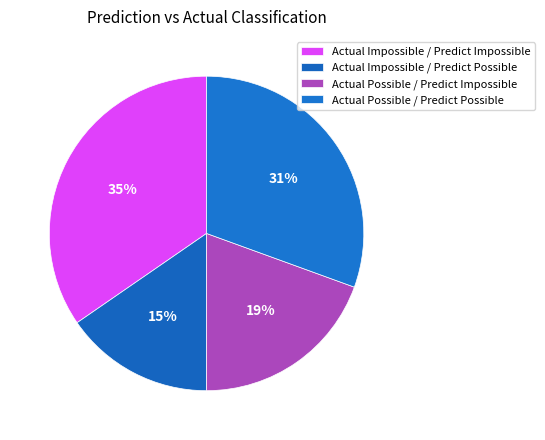

How many segments does this pie chart have?

4